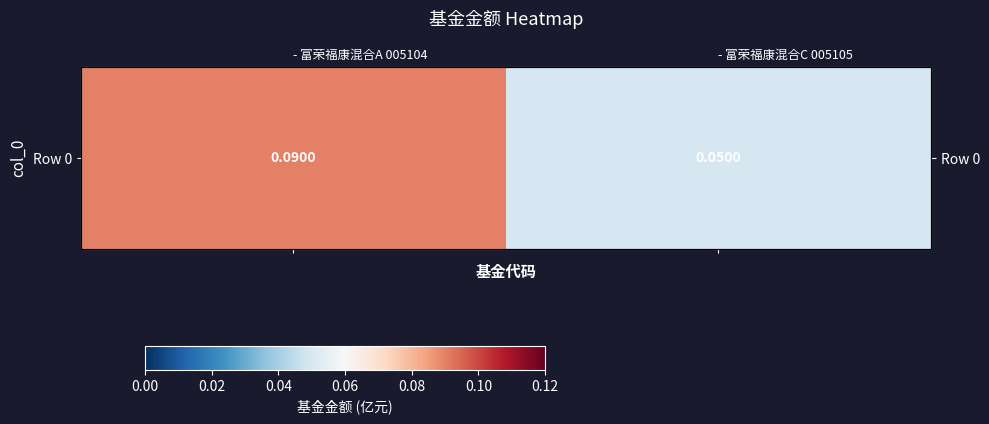

Between - 富荣福康混合C 005105 and - 富荣福康混合A 005104, which is larger?

- 富荣福康混合A 005104